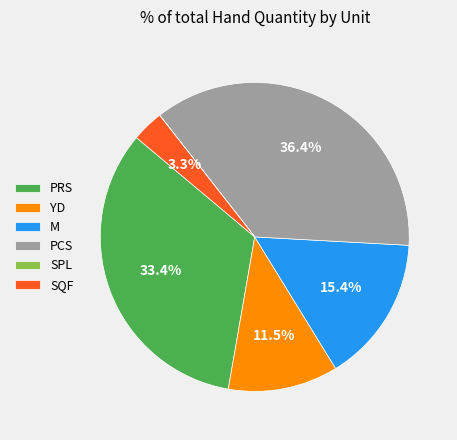

What is the ratio of the value at SQF to the value at YD?

0.3